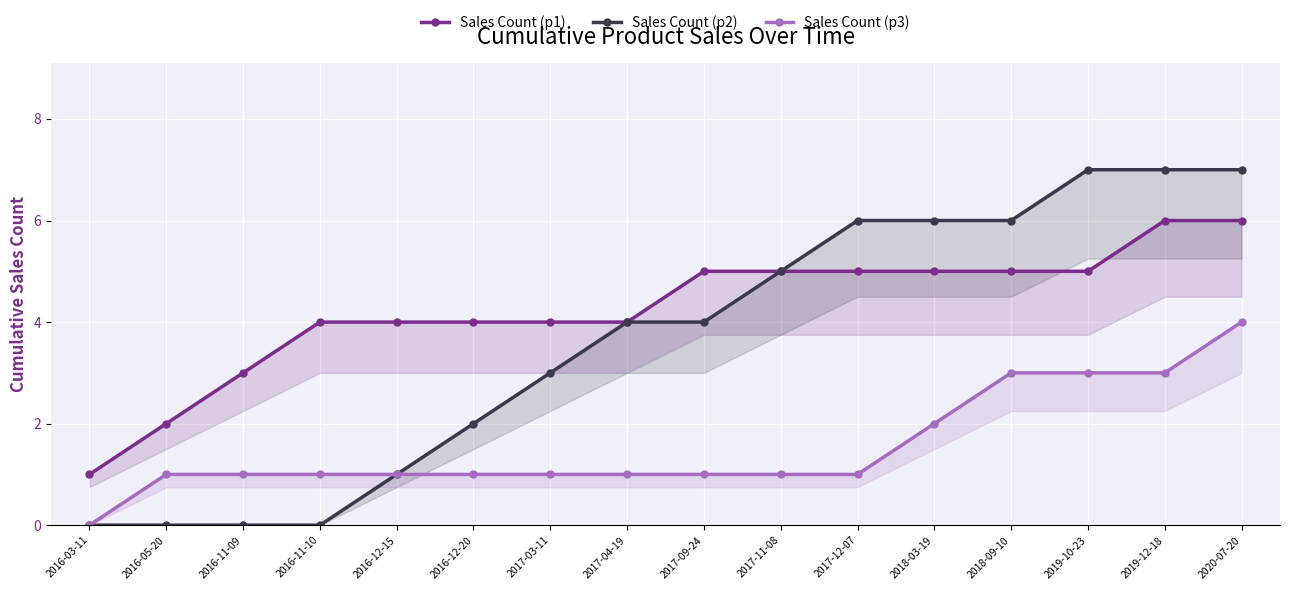

How many data points in Sales Count (p1) are less than 5?

8